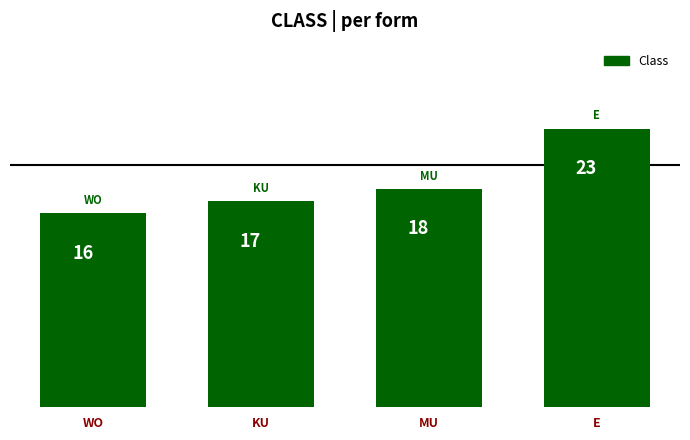

At which category does the chart reach its peak across all series?

E